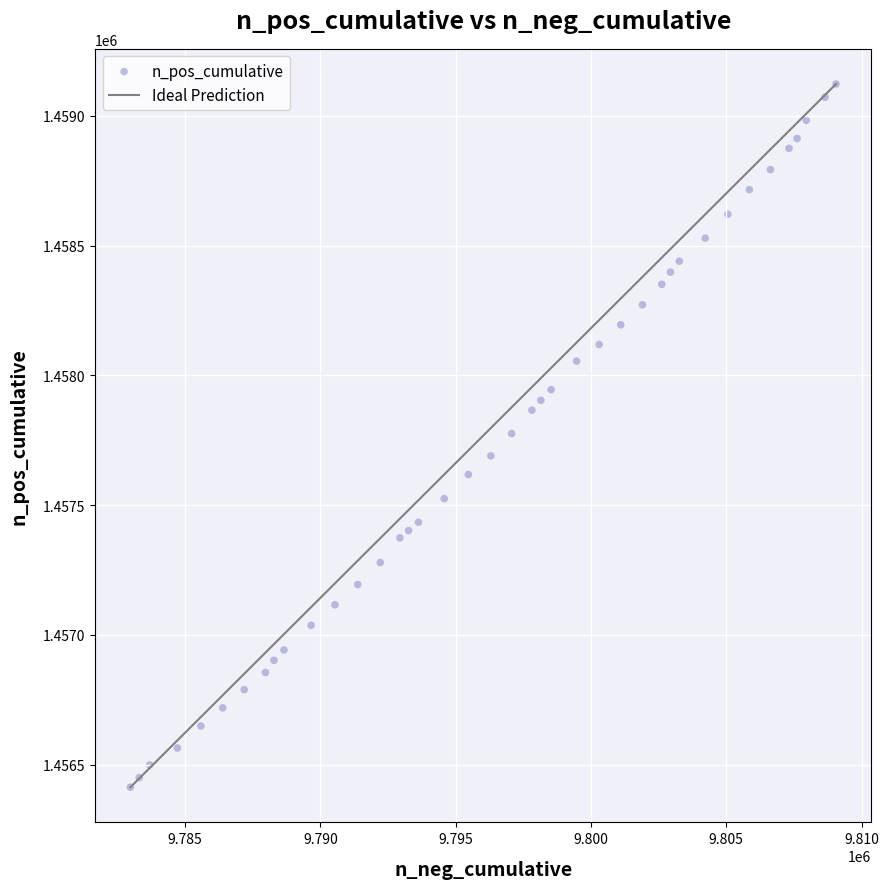

What is the range of X values (max minus min)?

26071